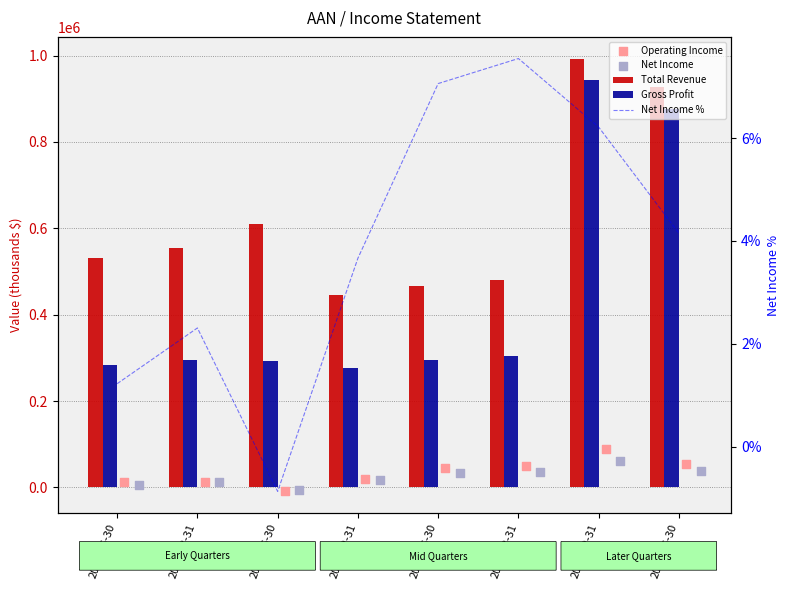

At how many categories does at least one series exceed 6776?

8